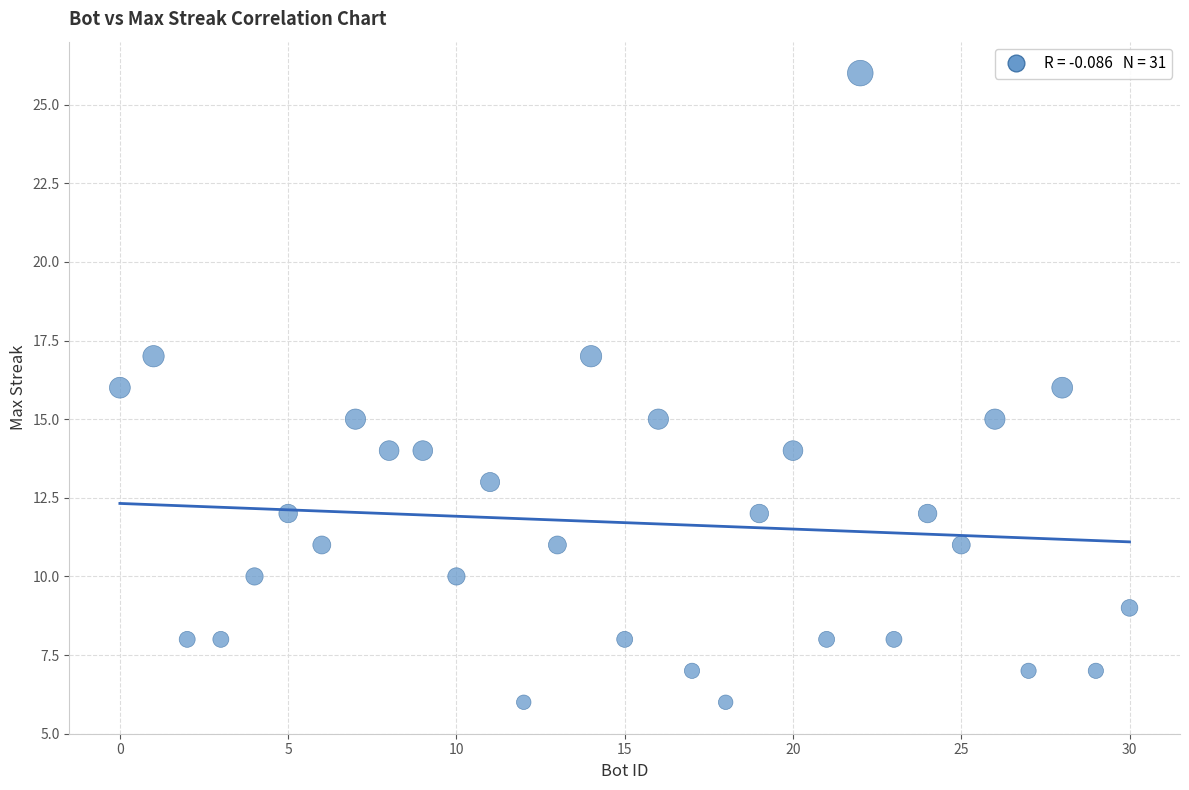

What is the range of Y values (max minus min)?

20